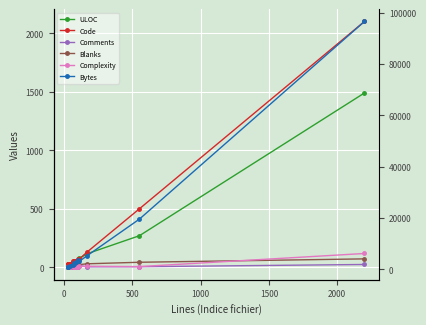

How many distinct data groups are displayed?

6